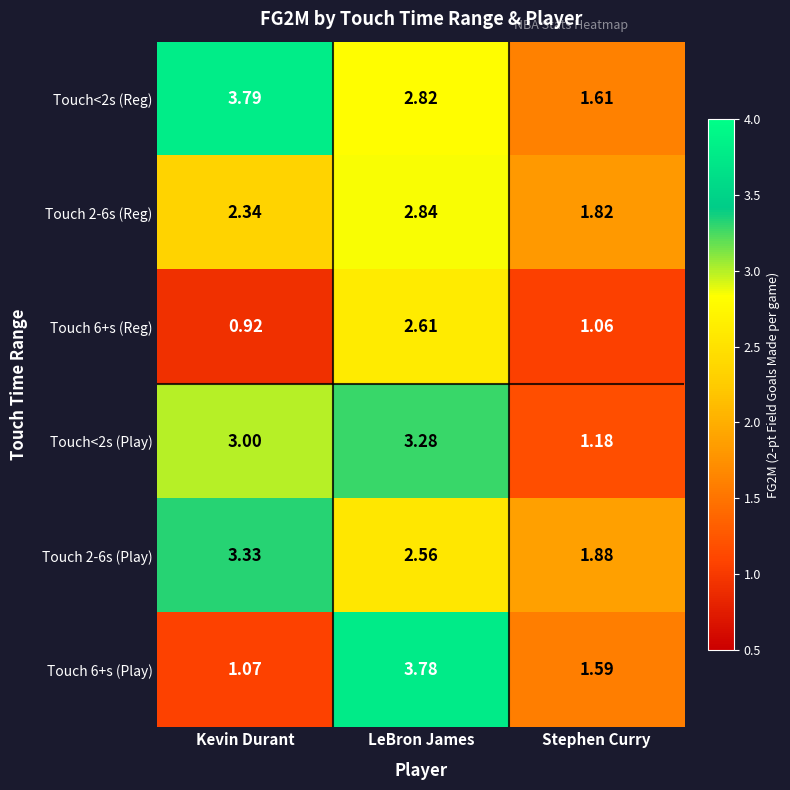

Is the value of Touch 2-6s (Reg) at LeBron James greater than the value of Touch 6+s (Reg) at LeBron James?

Yes